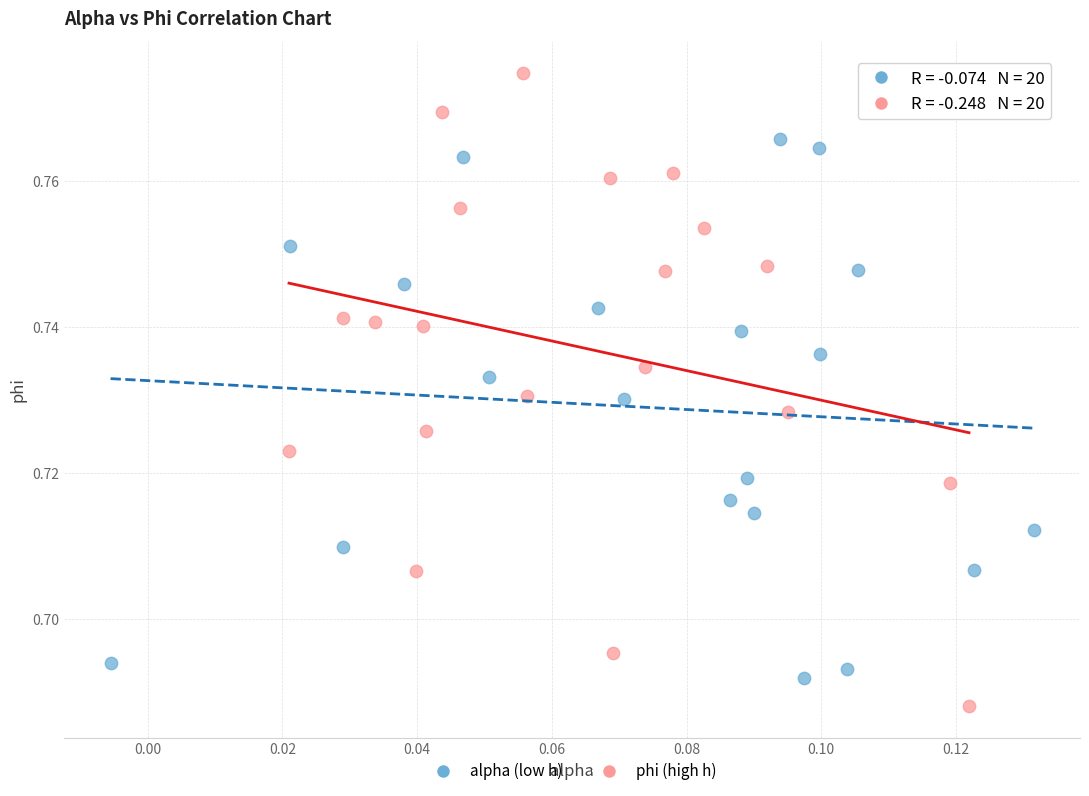

Which series has the widest spread of Y values?

phi (high h)